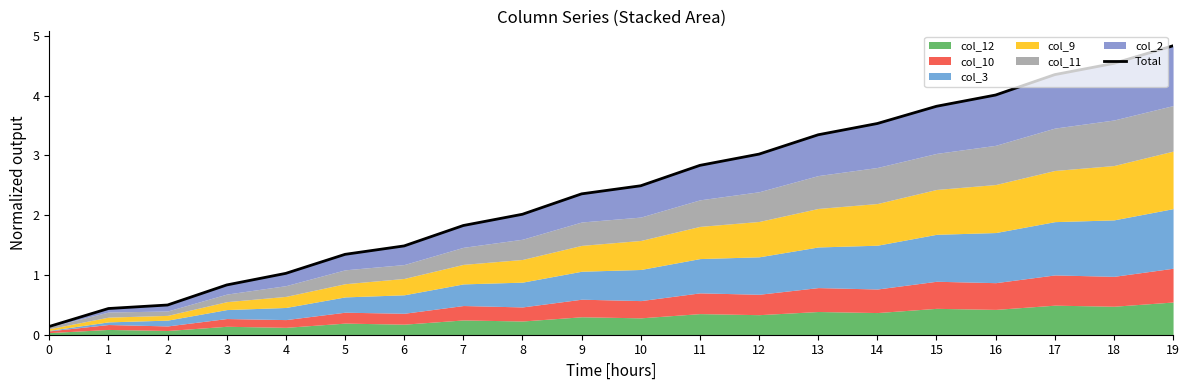

True or false: there are more than 2 points higher than both neighbors.

False